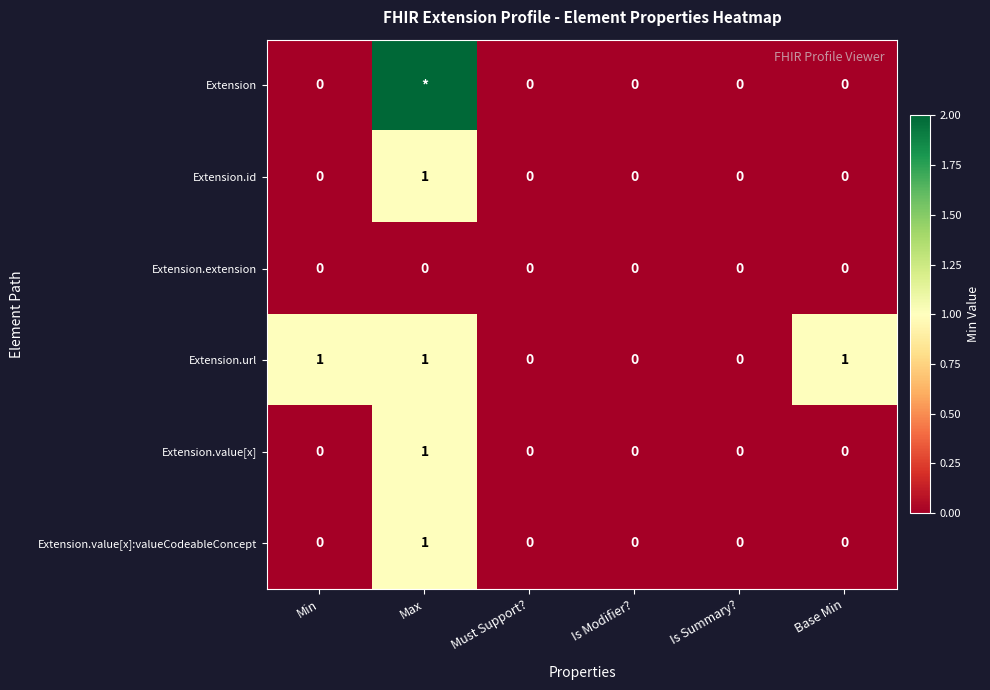

At how many categories does at least one series exceed 5765?

1